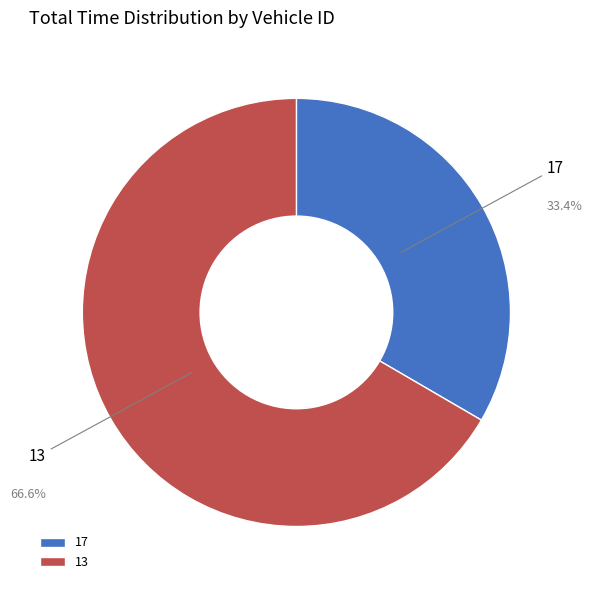

How much of the chart is everything except 13?

33.4%